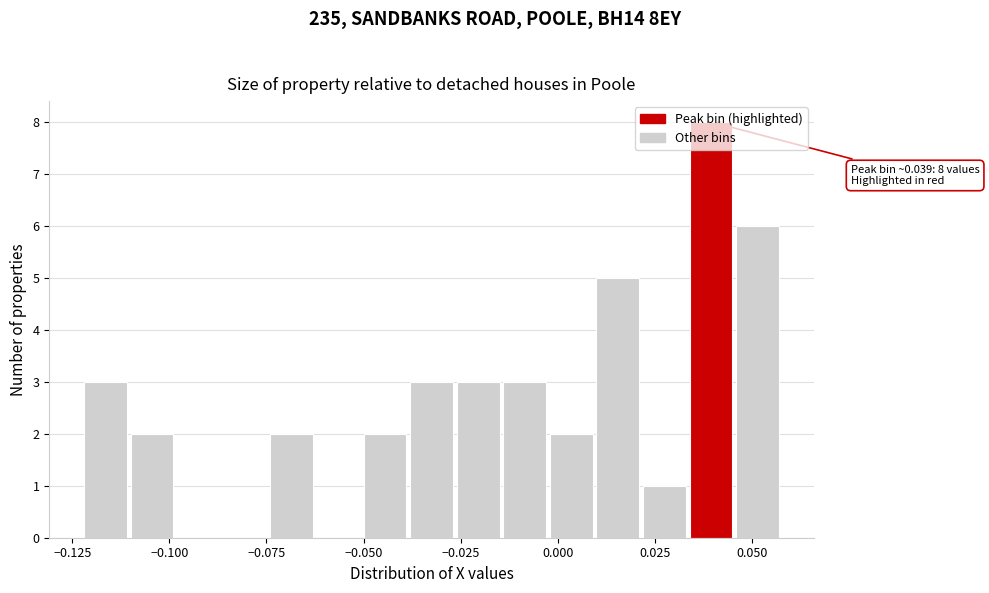

Read against the x-axis, roughly where is the centre of the tallest bar?

0.040